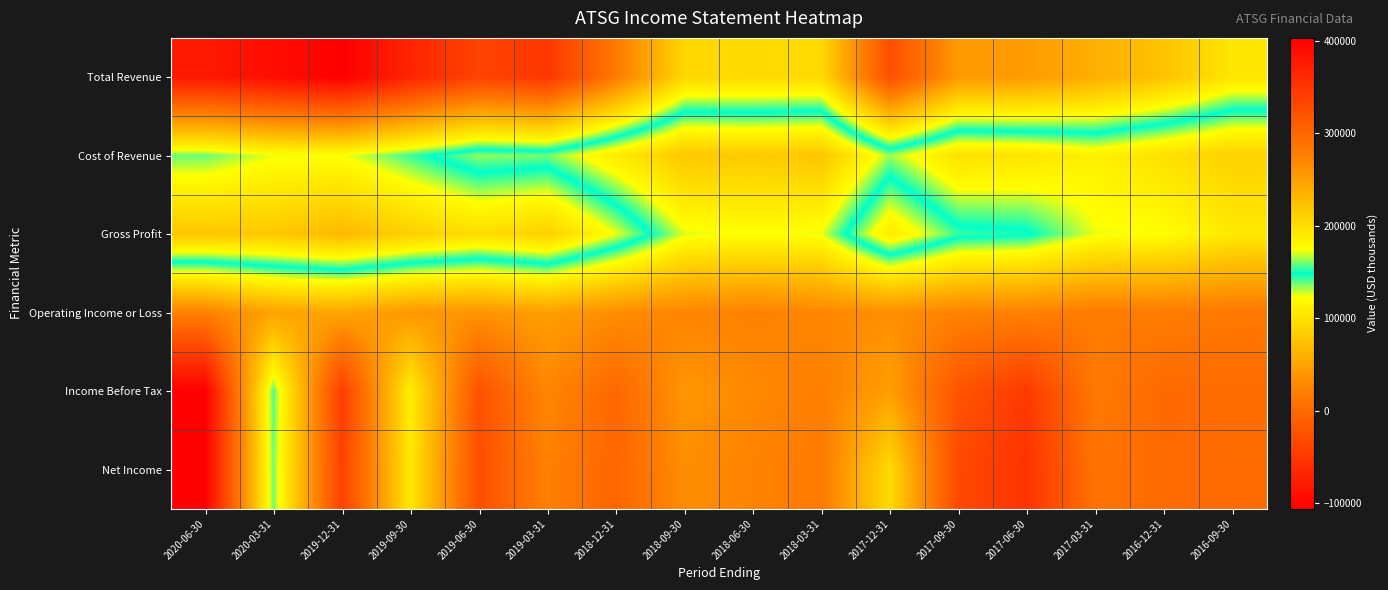

List the series in order of their peak value, highest first.

Total Revenue, Gross Profit, Cost of Revenue, Income Before Tax, Net Income, Operating Income or Loss